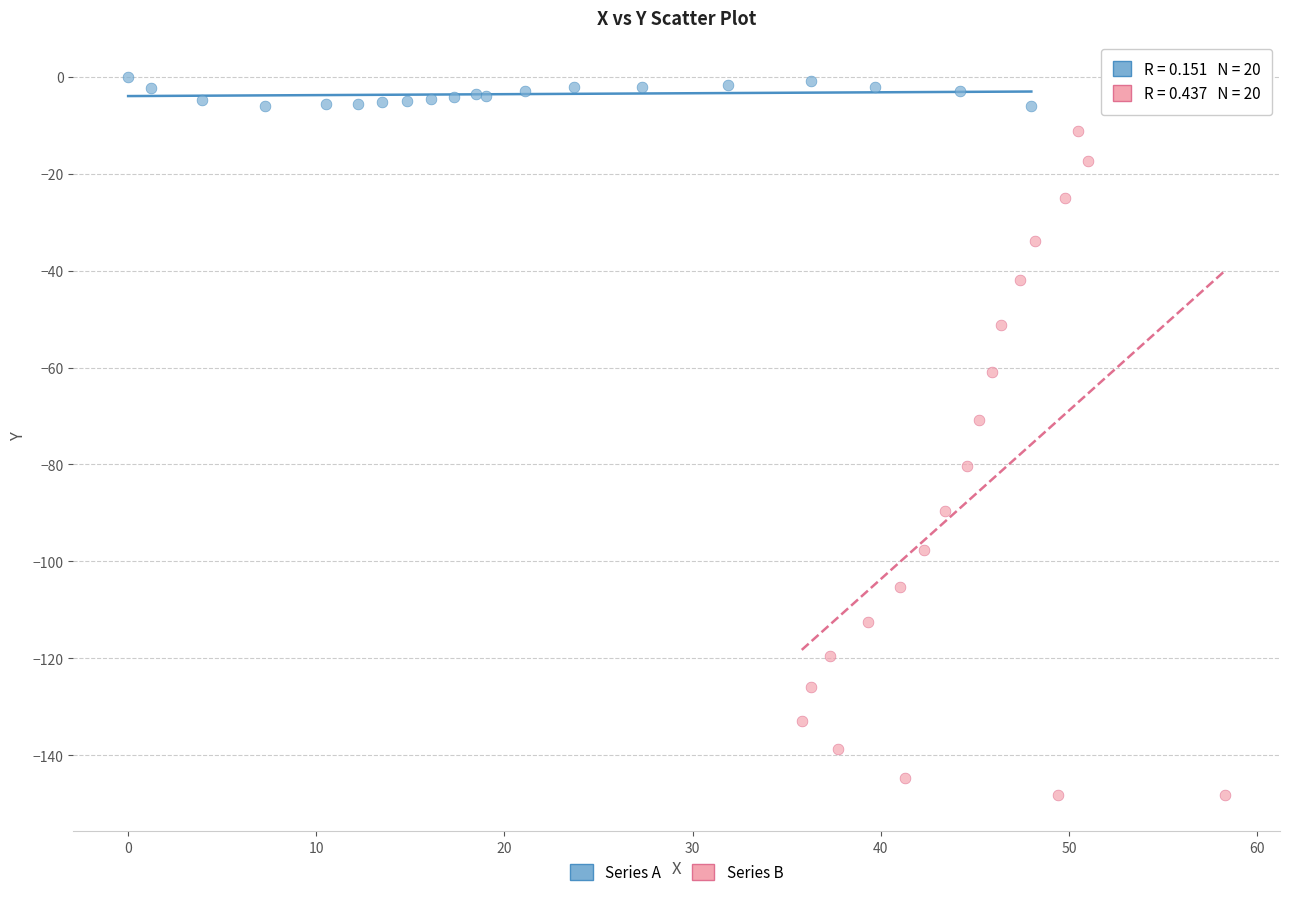

Which series contains the highest Y value?

Series A